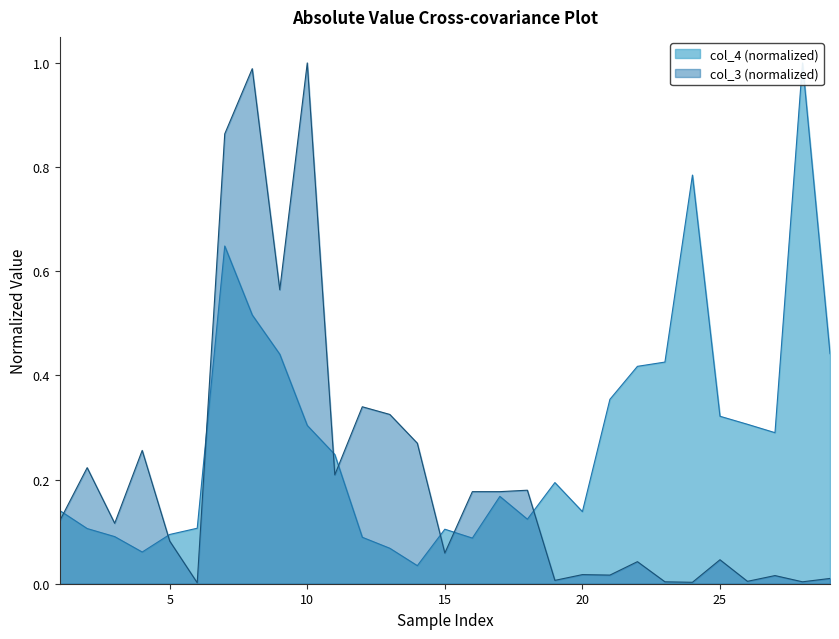

True or false: there are more than 1 points higher than both neighbors.

True